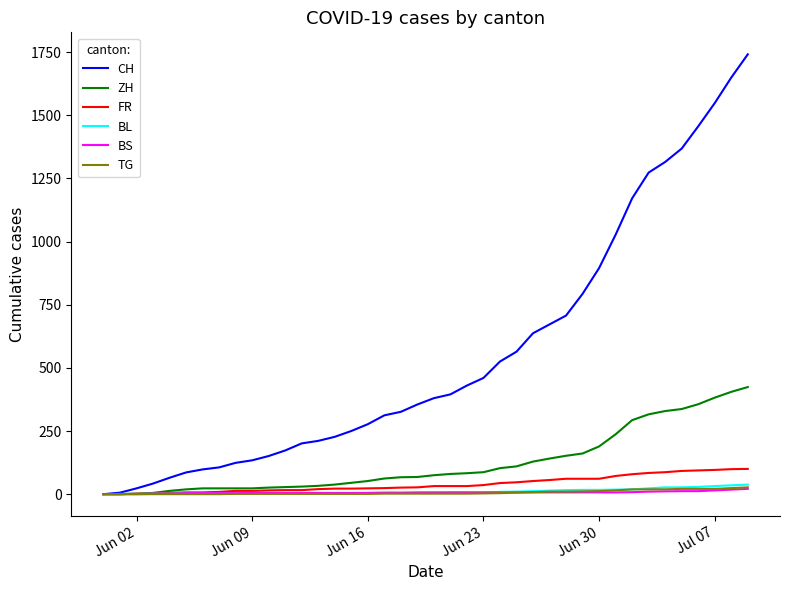

Which series has the largest total across all categories?

CH